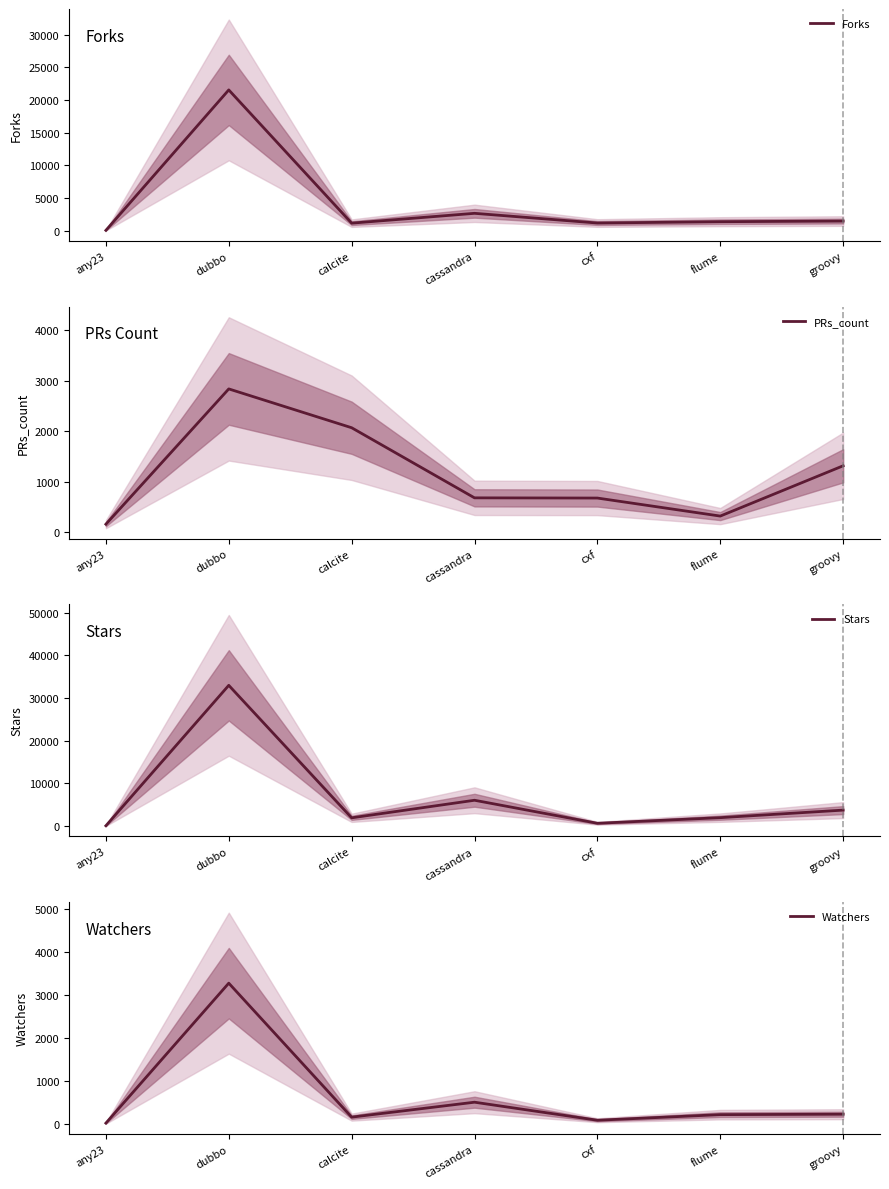

What is the minimum value shown in the chart?

24